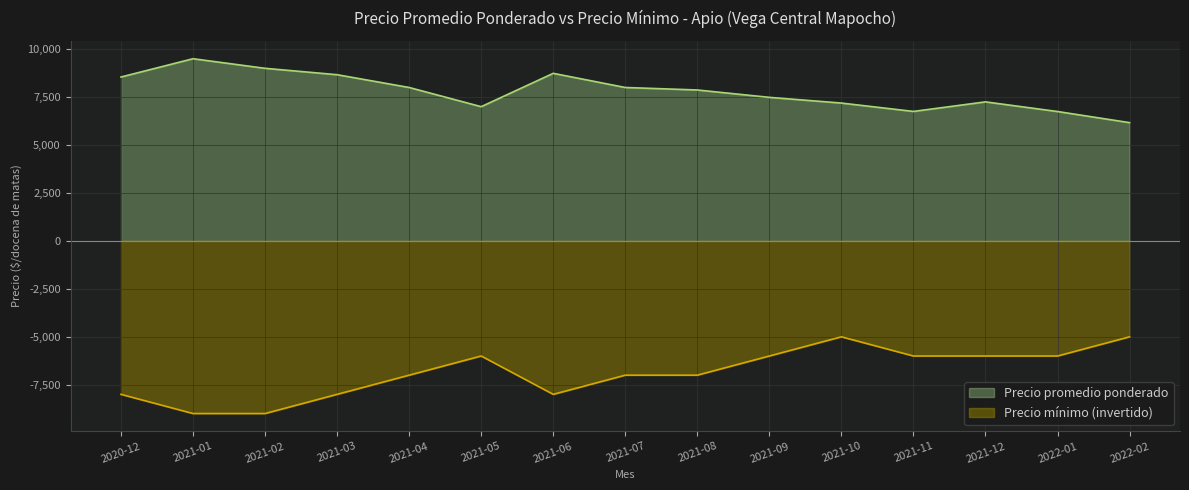

Reading left to right, transcribe all the data shown in this chart.

Precio promedio ponderado: 2020-12=8546	2021-01=9500	2021-02=9000	2021-03=8667	2021-04=8000	2021-05=7000	2021-06=8738	2021-07=8000	2021-08=7870	2021-09=7486	2021-10=7188	2021-11=6752	2021-12=7250	2022-01=6747	2022-02=6167
Precio mínimo: 2020-12=-8000	2021-01=-9000	2021-02=-9000	2021-03=-8000	2021-04=-7000	2021-05=-6000	2021-06=-8000	2021-07=-7000	2021-08=-7000	2021-09=-6000	2021-10=-5000	2021-11=-6000	2021-12=-6000	2022-01=-6000	2022-02=-5000